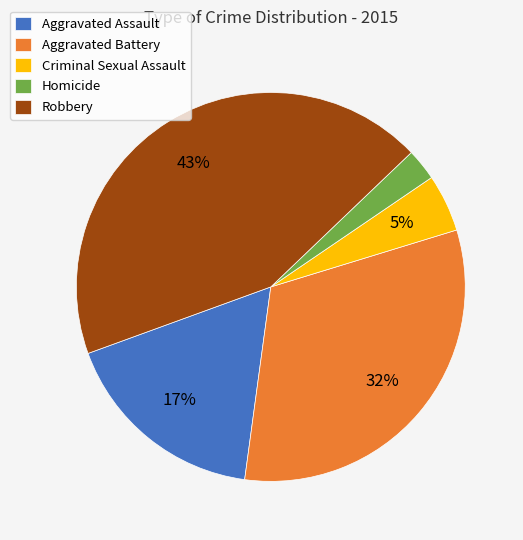

Does any single category account for the majority?

No